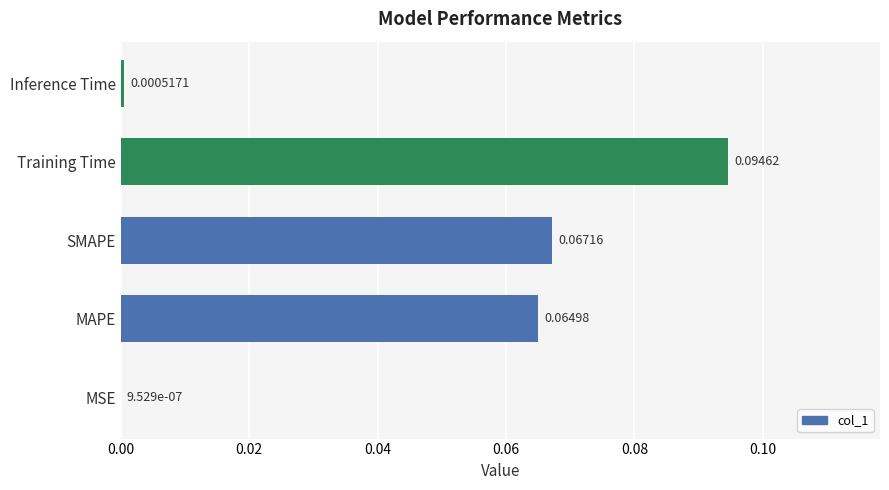

At which category does the chart reach its peak across all series?

Training Time